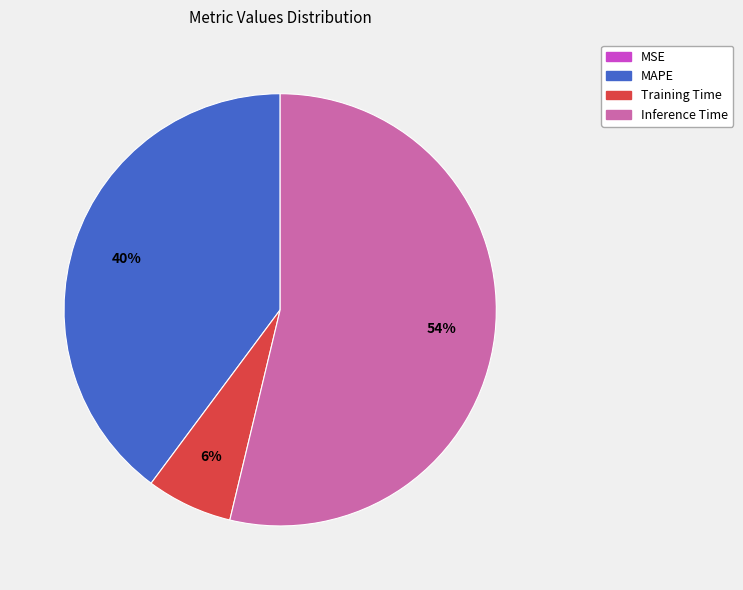

Which slice is the largest?

Inference Time